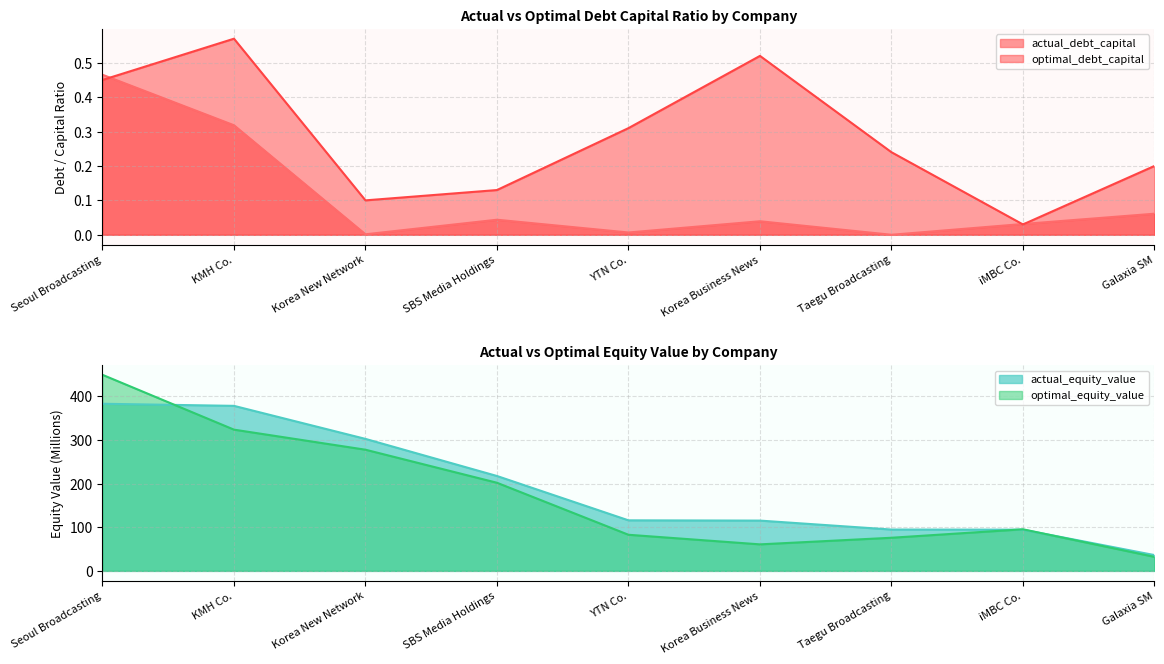

How many distinct data groups are displayed?

4